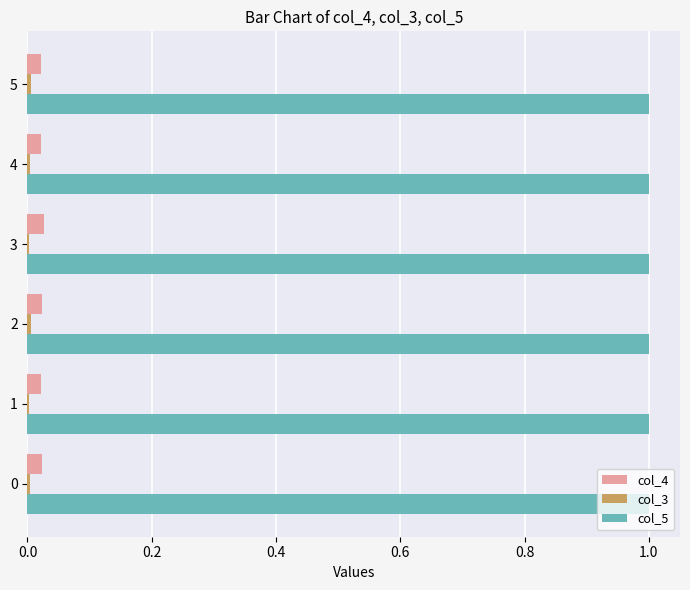

Is it true that col_5 equals 1.0 at 0?

True